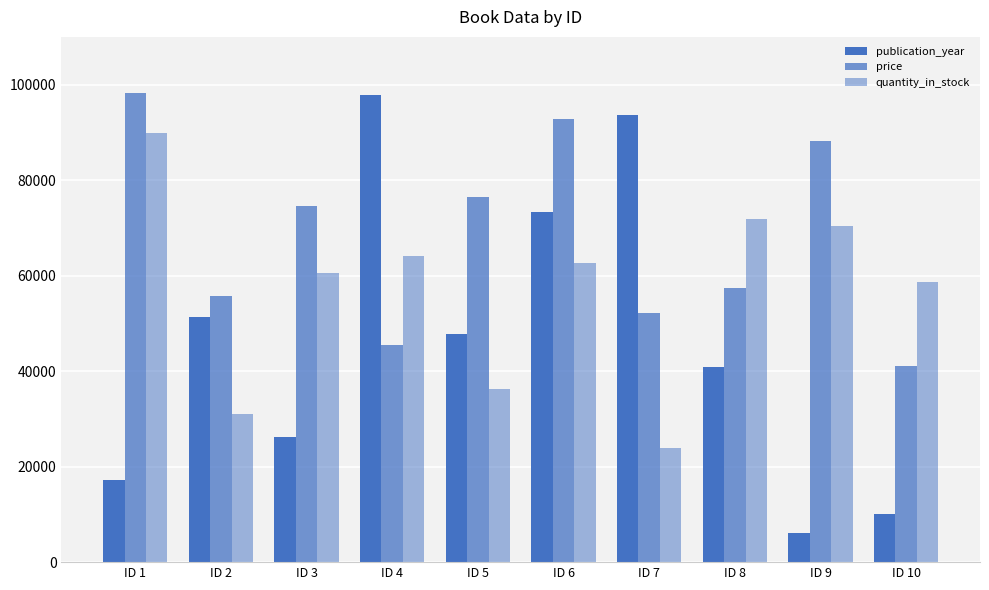

How many series are shown in this chart?

3